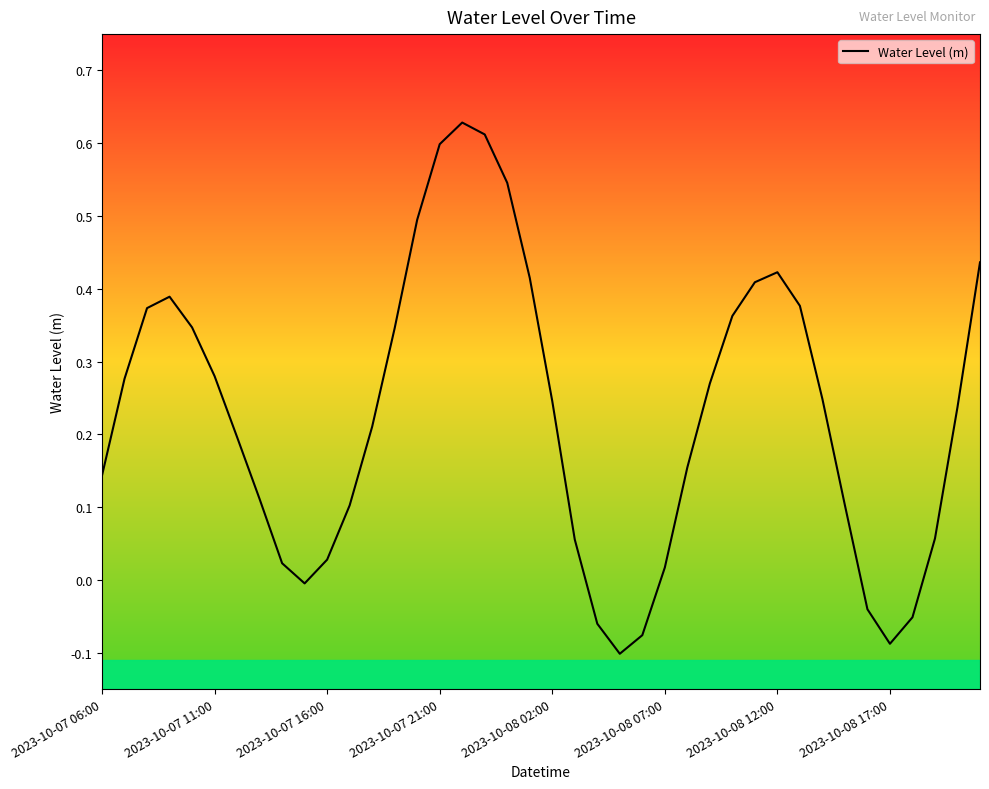

What is the difference between the maximum and minimum values?

0.7